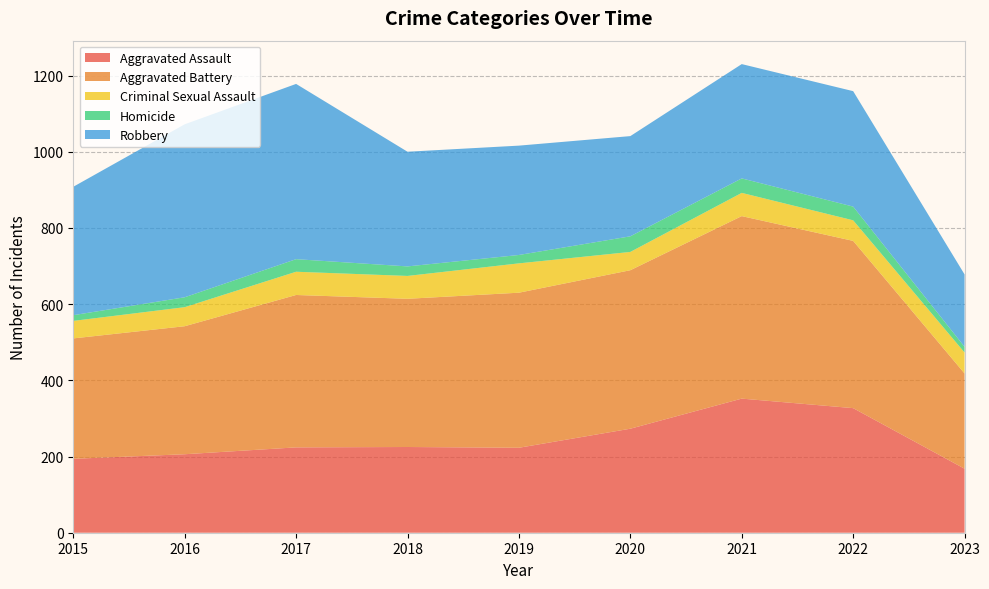

Reading left to right, extract all data points from this chart.

Aggravated Assault: 2015=194	2016=206	2017=224	2018=225	2019=223	2020=273	2021=352	2022=327	2023=168
Aggravated Battery: 2015=316	2016=336	2017=400	2018=389	2019=407	2020=416	2021=479	2022=439	2023=250
Criminal Sexual Assault: 2015=46	2016=50	2017=61	2018=60	2019=77	2020=48	2021=61	2022=54	2023=55
Homicide: 2015=15	2016=26	2017=33	2018=25	2019=22	2020=41	2021=38	2022=36	2023=15
Robbery: 2015=337	2016=454	2017=460	2018=301	2019=287	2020=263	2021=300	2022=303	2023=190